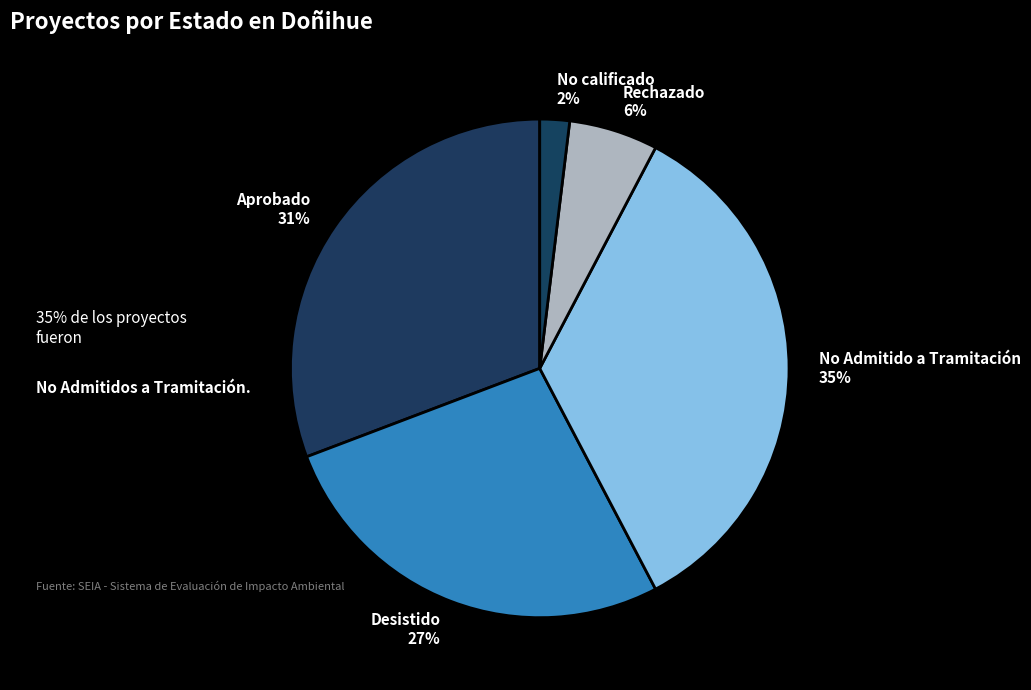

What percentage is the Rechazado slice, to the nearest percent?

6%